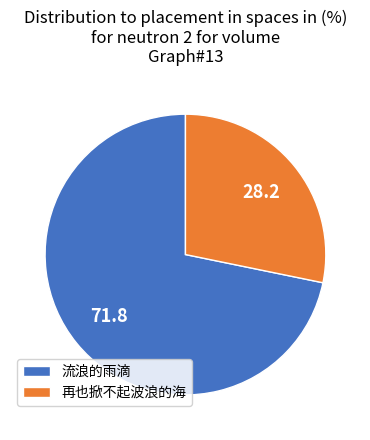

Does 流浪的雨滴 represent more than half of the total?

Yes